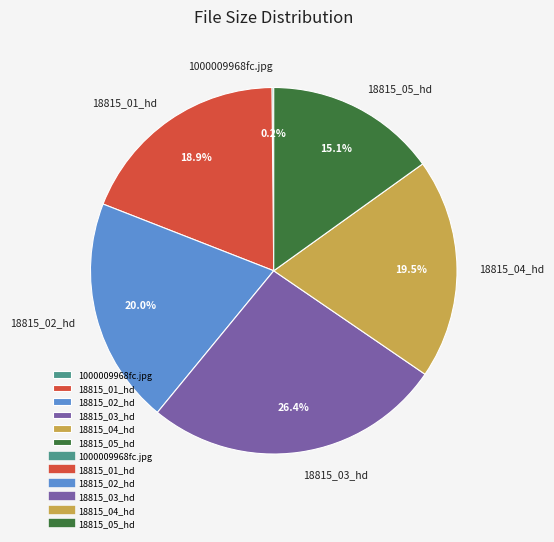

Is it true that 18815_01_hd is 19% of the pie?

True